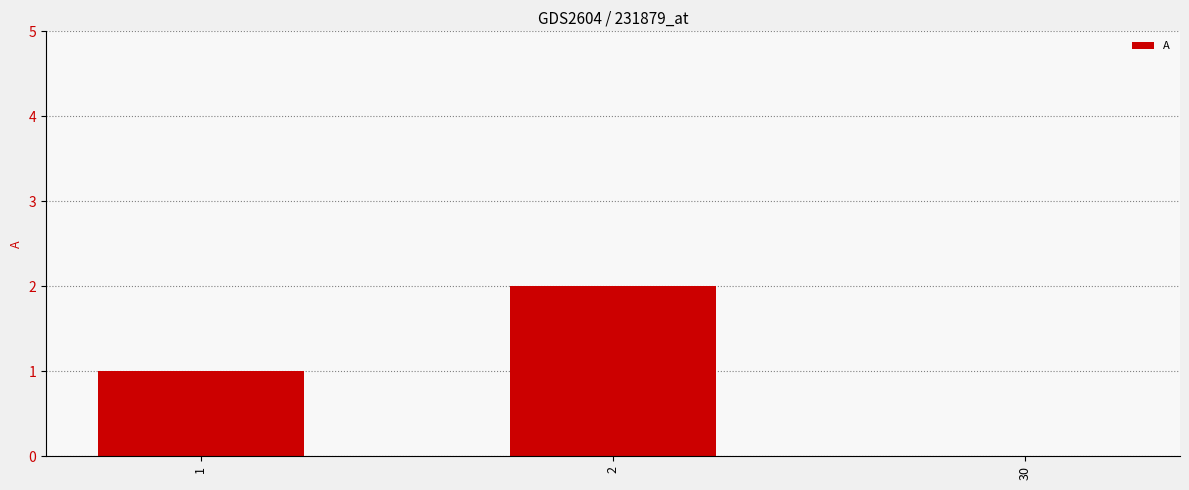

What is the sum of the values at 2 and 1?

3